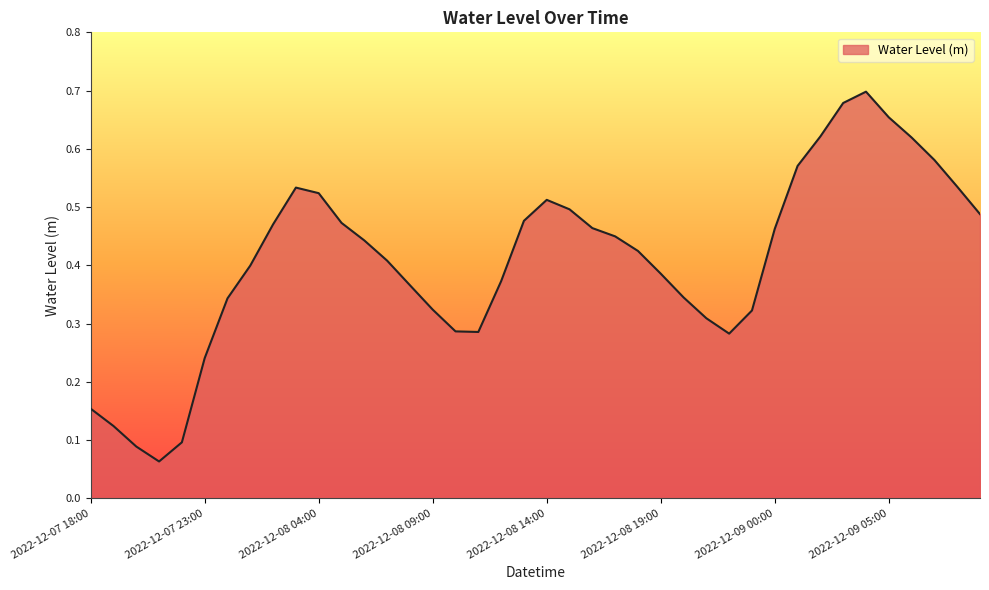

Is this an area chart (filled region under the line)?

Yes